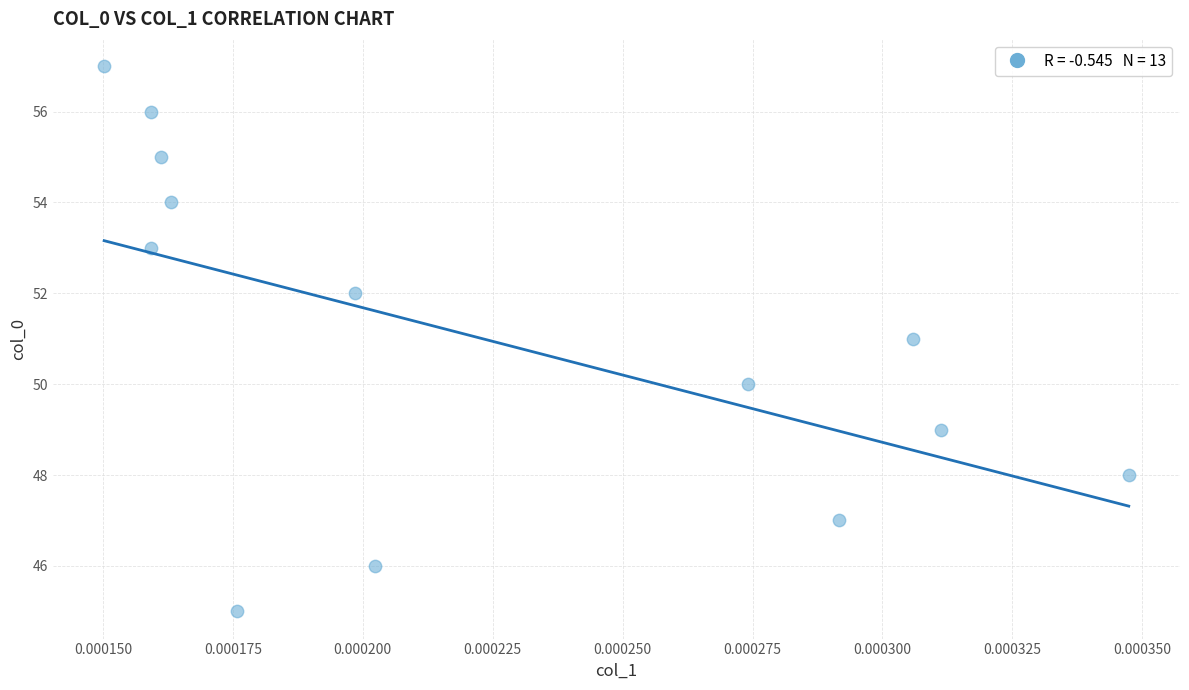

What is the range of Y values (max minus min)?

12